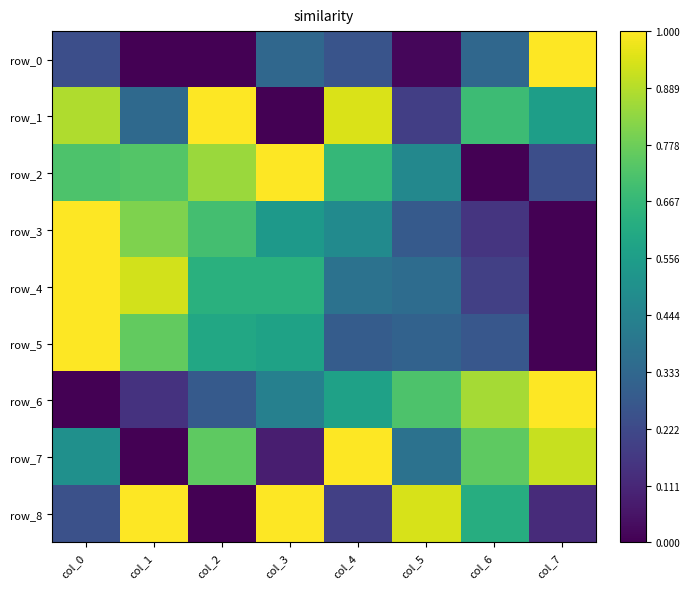

Reading right to left, extract all data points from this chart.

row_0: col_7=1.0	col_6=0.3	col_5=0.0	col_4=0.3	col_3=0.3	col_2=0.0	col_1=0.0	col_0=0.2
row_1: col_7=0.6	col_6=0.7	col_5=0.2	col_4=0.9	col_3=0.0	col_2=1.0	col_1=0.3	col_0=0.9
row_2: col_7=0.2	col_6=0.0	col_5=0.5	col_4=0.7	col_3=1.0	col_2=0.9	col_1=0.7	col_0=0.7
row_3: col_7=0.0	col_6=0.2	col_5=0.3	col_4=0.5	col_3=0.5	col_2=0.7	col_1=0.8	col_0=1.0
row_4: col_7=0.0	col_6=0.2	col_5=0.4	col_4=0.4	col_3=0.6	col_2=0.6	col_1=0.9	col_0=1.0
row_5: col_7=0.0	col_6=0.3	col_5=0.3	col_4=0.3	col_3=0.6	col_2=0.6	col_1=0.8	col_0=1.0
row_6: col_7=1.0	col_6=0.9	col_5=0.7	col_4=0.6	col_3=0.4	col_2=0.3	col_1=0.1	col_0=0.0
row_7: col_7=0.9	col_6=0.8	col_5=0.4	col_4=1.0	col_3=0.1	col_2=0.8	col_1=0.0	col_0=0.5
row_8: col_7=0.1	col_6=0.6	col_5=0.9	col_4=0.2	col_3=1.0	col_2=0.0	col_1=1.0	col_0=0.2